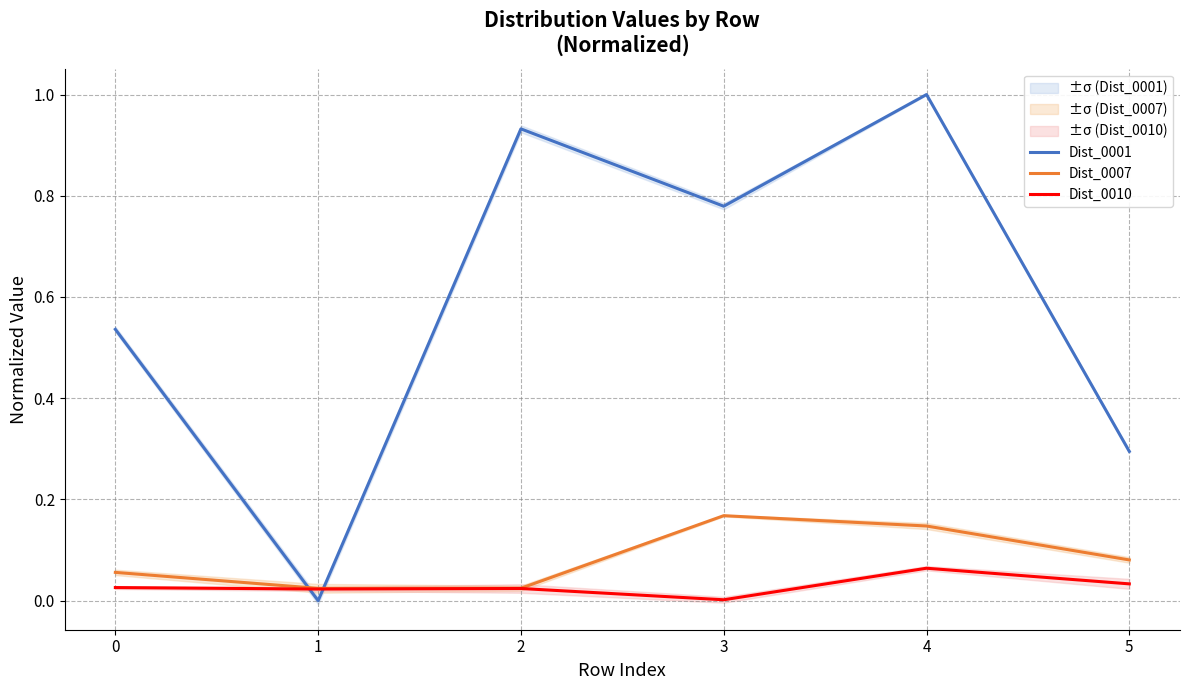

At which label is Dist_0001 closest to 0?

1